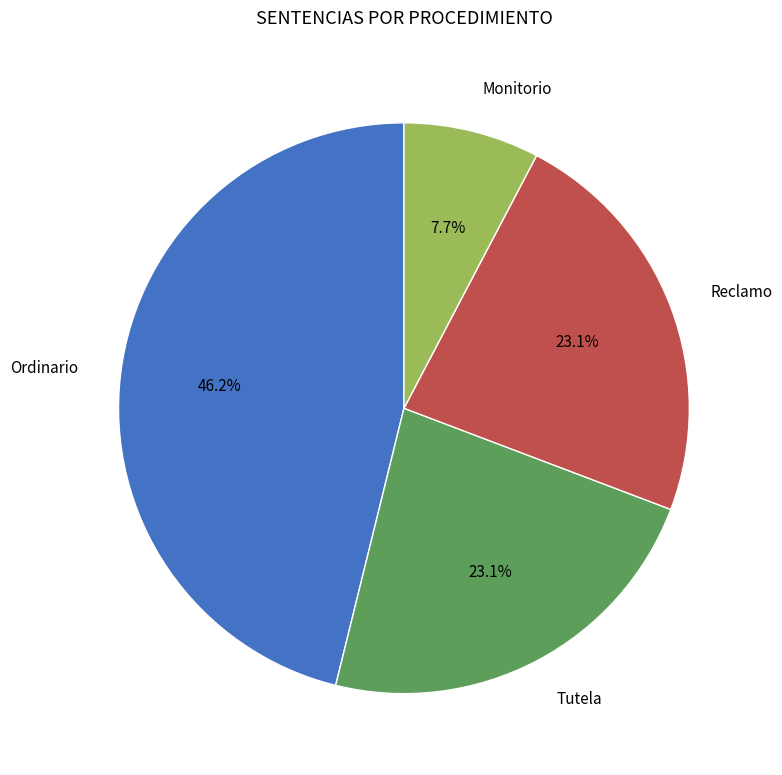

Is the sum of Monitorio and Tutela greater than half?

No